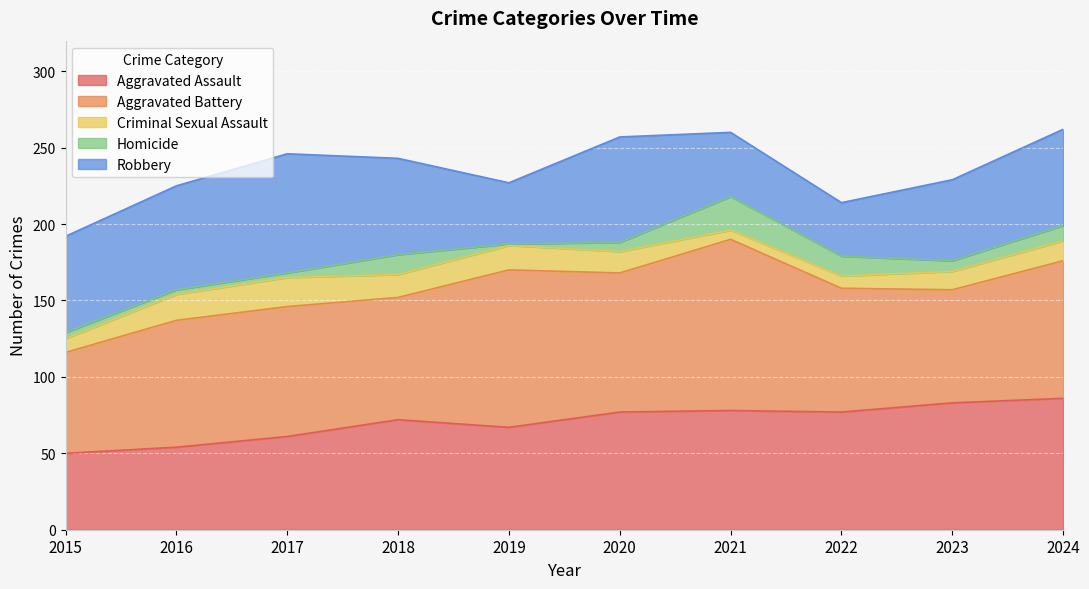

Between 2015 and 2018, which is larger?

2018